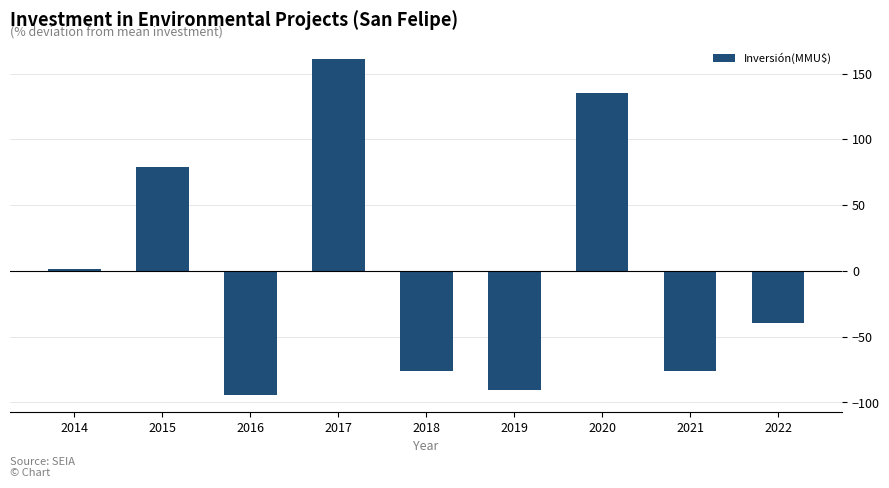

Reading left to right, list all the values displayed in this chart.

2014=1.7	2015=79.0	2016=-94.6	2017=160.9	2018=-76.1	2019=-90.6	2020=135.6	2021=-76.1	2022=-39.8